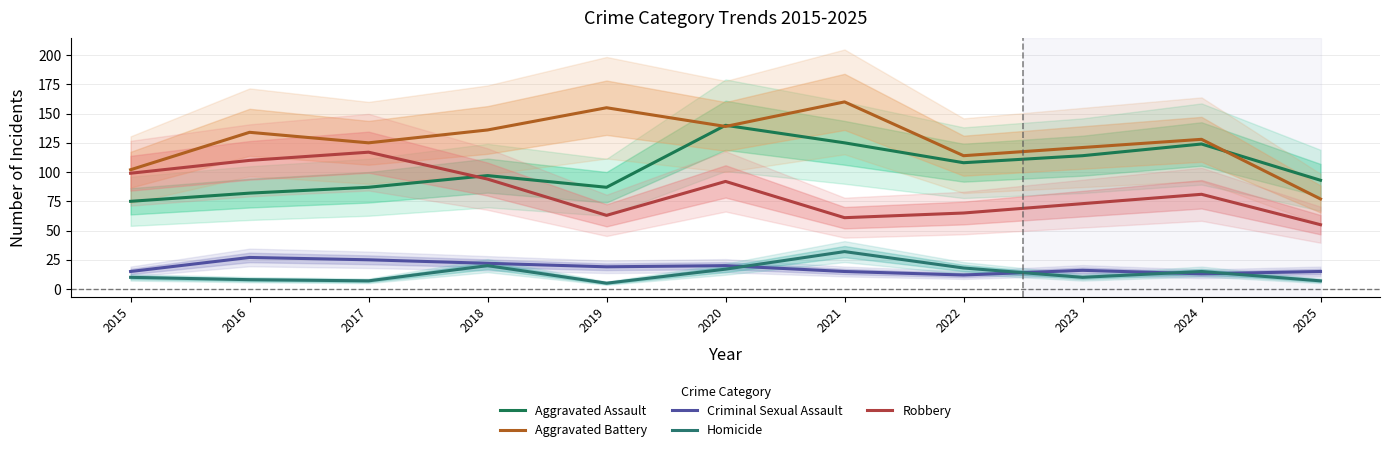

How many values in the Criminal Sexual Assault series exceed 16?

5